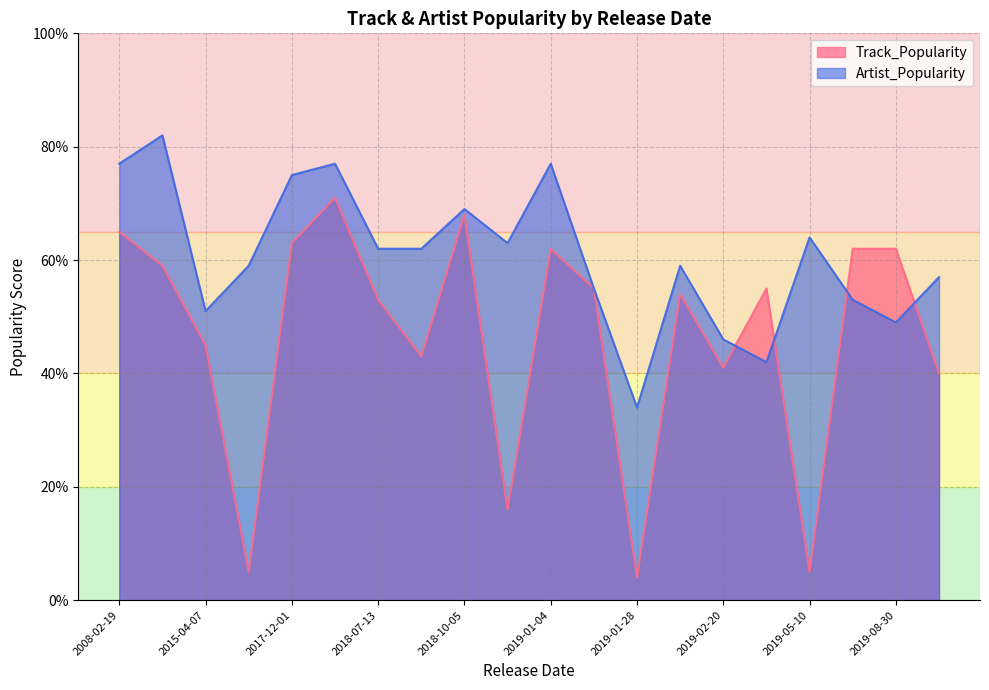

The value of Track_Popularity at 2017-12-01 is 63. True or false?

True